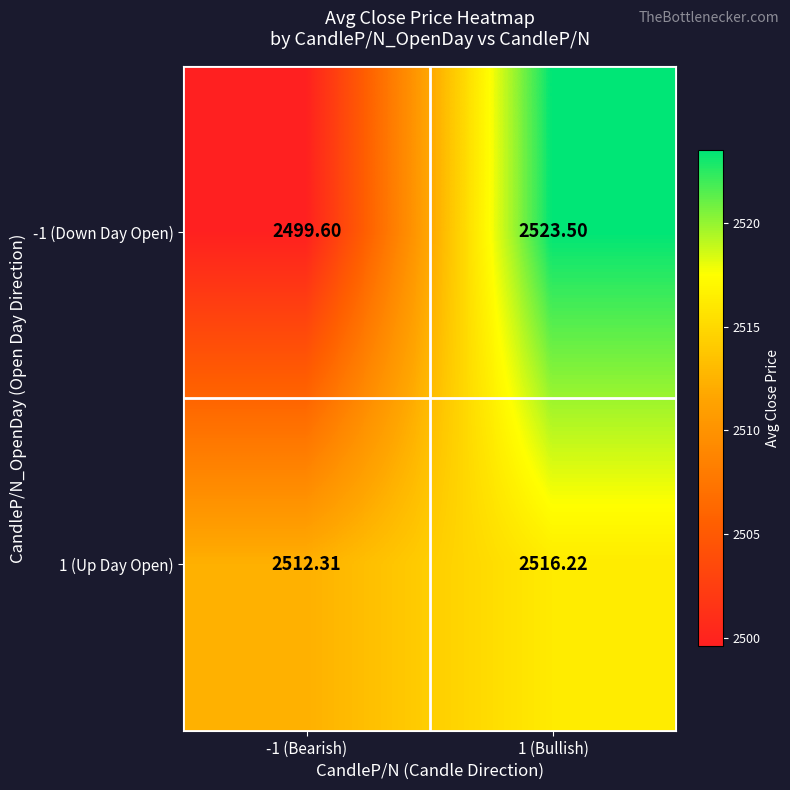

Is the value of 1 (Up Day Open) at 1 (Bullish) greater than the value of -1 (Down Day Open) at -1 (Bearish)?

Yes